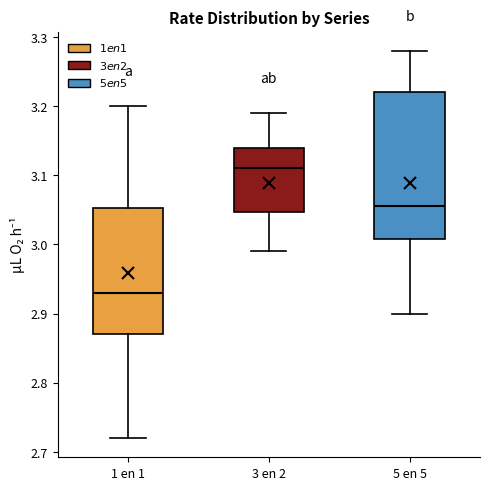

Where does the median line of the box for 1 en 1 sit on the y-axis? The values are not printed on the chart, so give them approximately, as read against the axis.

2.93